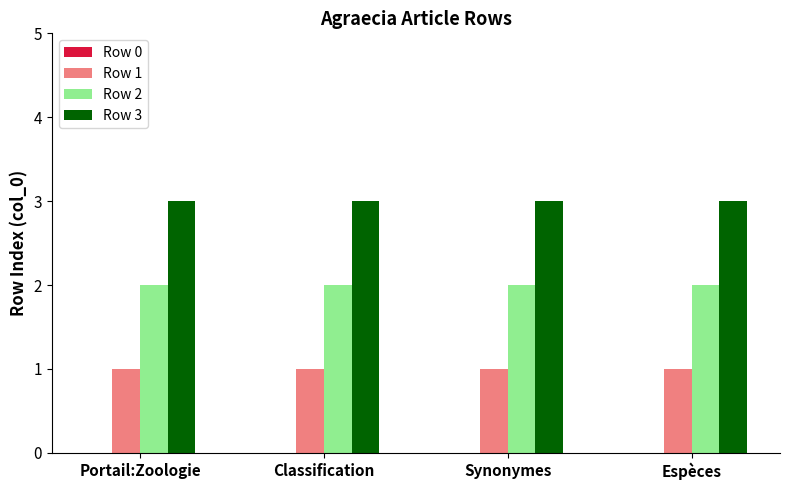

What is the label of the 1st bar from the right?

Espèces